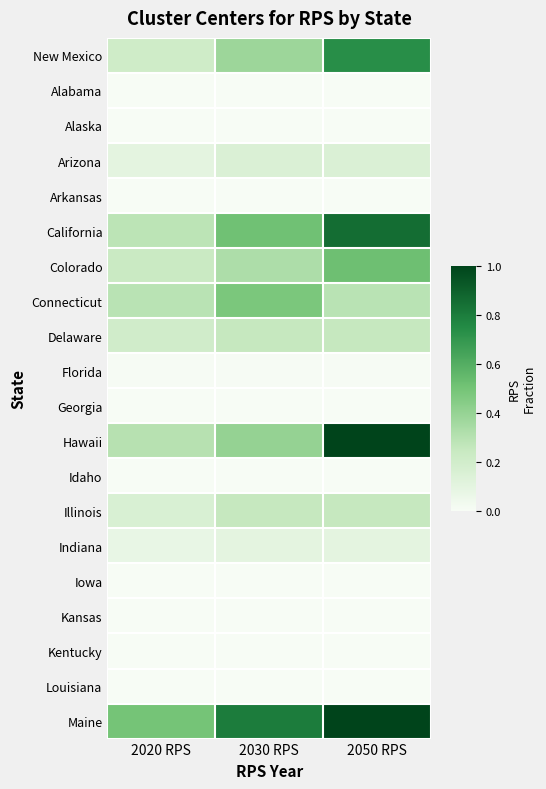

Reading left to right, extract all data points from this chart.

New Mexico: 2020 RPS=0.2	2030 RPS=0.4	2050 RPS=0.7
Alabama: 2020 RPS=0.0	2030 RPS=0.0	2050 RPS=0.0
Alaska: 2020 RPS=0.0	2030 RPS=0.0	2050 RPS=0.0
Arizona: 2020 RPS=0.1	2030 RPS=0.1	2050 RPS=0.1
Arkansas: 2020 RPS=0.0	2030 RPS=0.0	2050 RPS=0.0
California: 2020 RPS=0.3	2030 RPS=0.5	2050 RPS=0.9
Colorado: 2020 RPS=0.2	2030 RPS=0.3	2050 RPS=0.5
Connecticut: 2020 RPS=0.3	2030 RPS=0.5	2050 RPS=0.3
Delaware: 2020 RPS=0.2	2030 RPS=0.2	2050 RPS=0.2
Florida: 2020 RPS=0.0	2030 RPS=0.0	2050 RPS=0.0
Georgia: 2020 RPS=0.0	2030 RPS=0.0	2050 RPS=0.0
Hawaii: 2020 RPS=0.3	2030 RPS=0.4	2050 RPS=1.0
Idaho: 2020 RPS=0.0	2030 RPS=0.0	2050 RPS=0.0
Illinois: 2020 RPS=0.2	2030 RPS=0.2	2050 RPS=0.2
Indiana: 2020 RPS=0.1	2030 RPS=0.1	2050 RPS=0.1
Iowa: 2020 RPS=0.0	2030 RPS=0.0	2050 RPS=0.0
Kansas: 2020 RPS=0.0	2030 RPS=0.0	2050 RPS=0.0
Kentucky: 2020 RPS=0.0	2030 RPS=0.0	2050 RPS=0.0
Louisiana: 2020 RPS=0.0	2030 RPS=0.0	2050 RPS=0.0
Maine: 2020 RPS=0.5	2030 RPS=0.8	2050 RPS=1.0